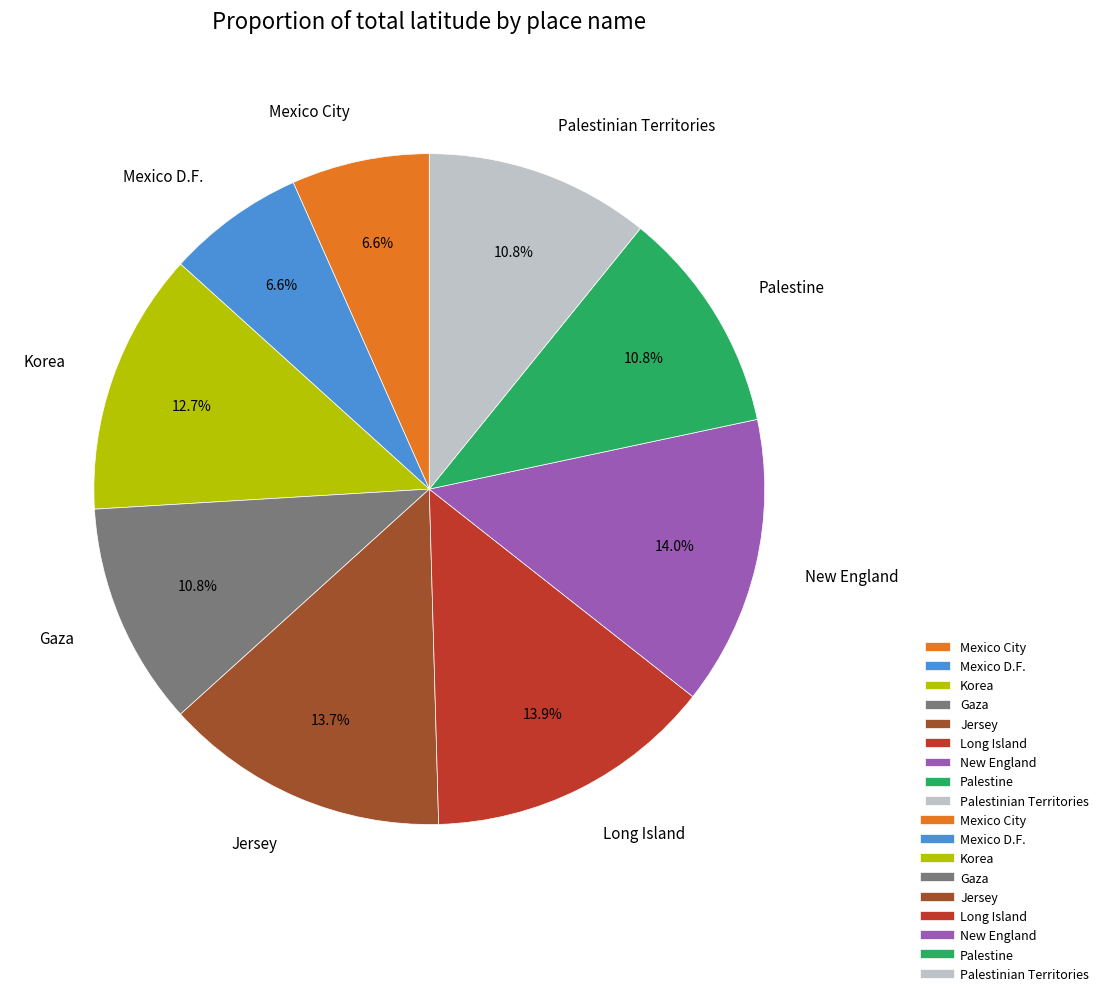

Is Long Island the majority of the pie?

No